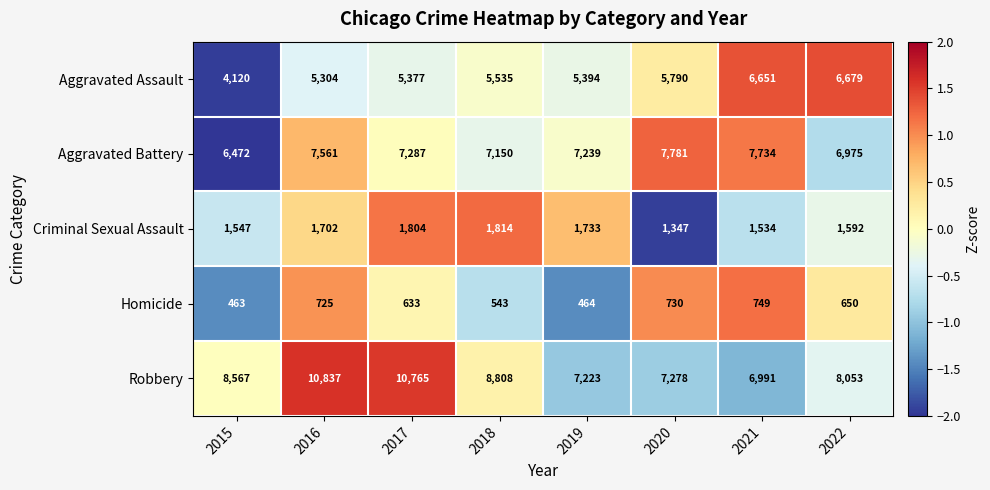

At which label is Robbery closest to 8914?

2018